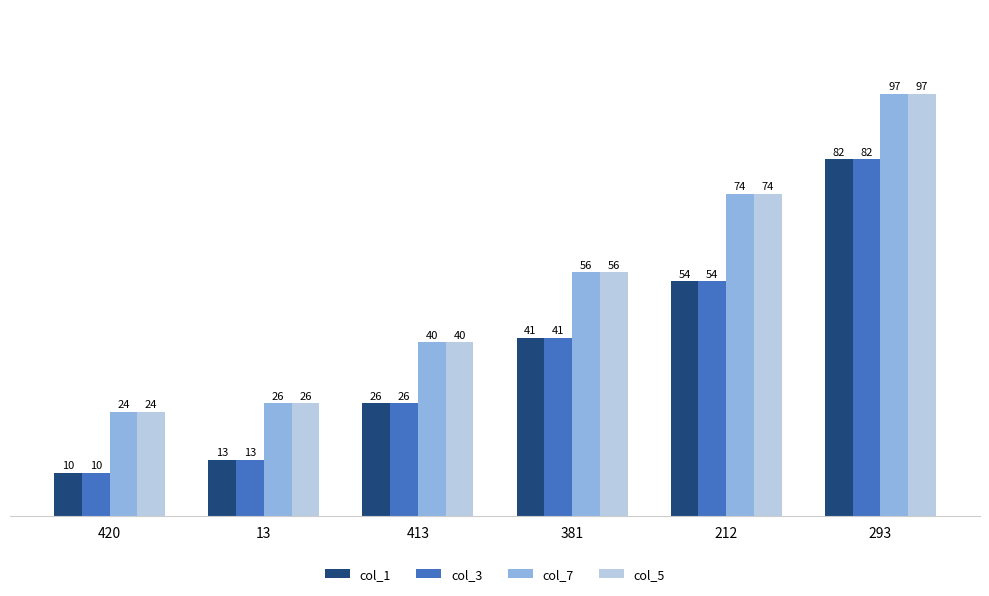

What is the smallest value displayed?

10